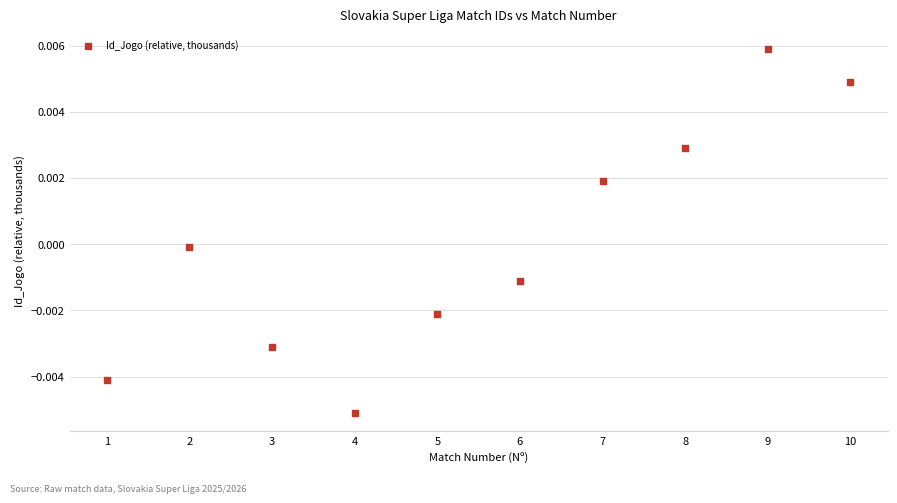

What is the range of X values (max minus min)?

9.0